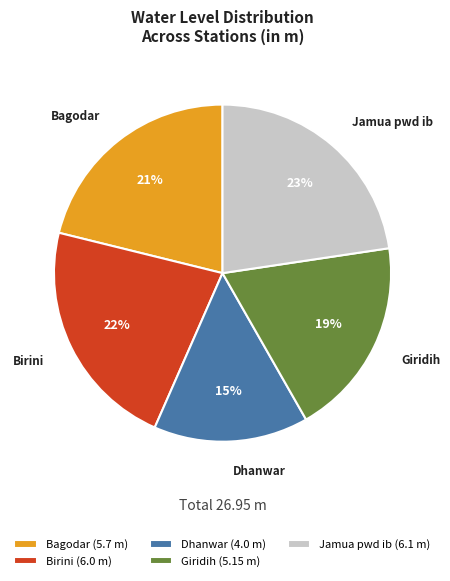

How many slices are in this pie chart?

5